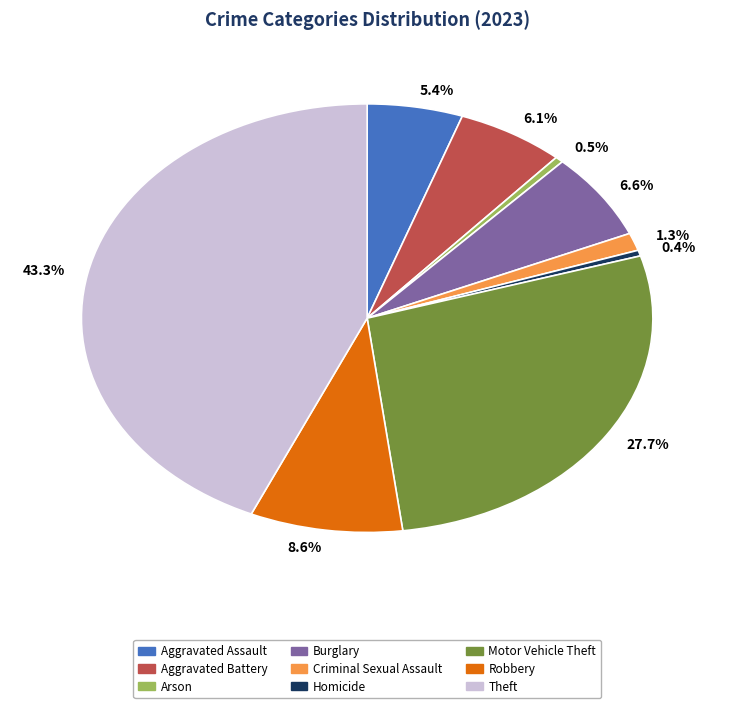

Which category has the biggest portion of the pie?

43.3%